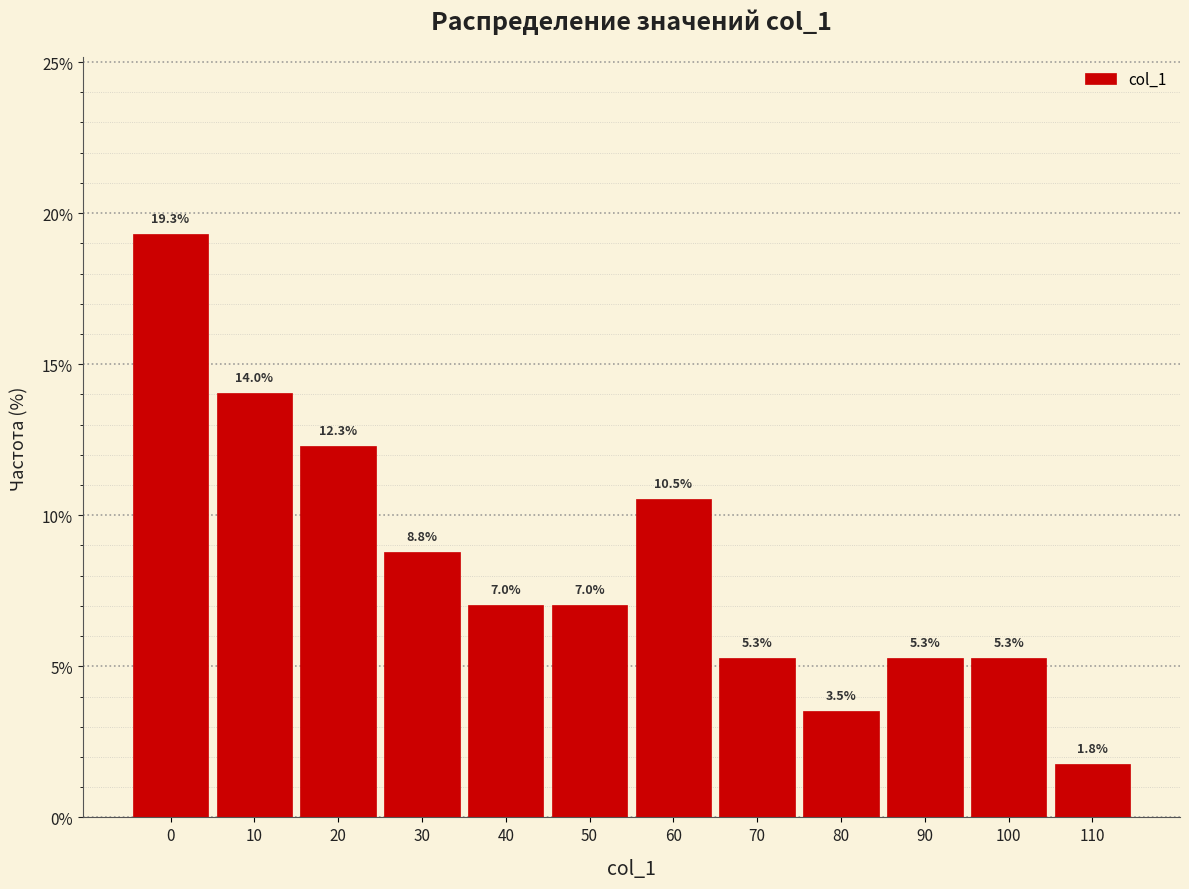

Reading left to right, transcribe this chart: for each bar, give the range it covers on the x-axis and its height.

-5 to 5: 19.3
5 to 15: 14.0
15 to 25: 12.3
25 to 35: 8.8
35 to 45: 7.0
45 to 55: 7.0
55 to 65: 10.5
65 to 75: 5.3
75 to 85: 3.5
85 to 95: 5.3
95 to 105: 5.3
105 to 115: 1.8